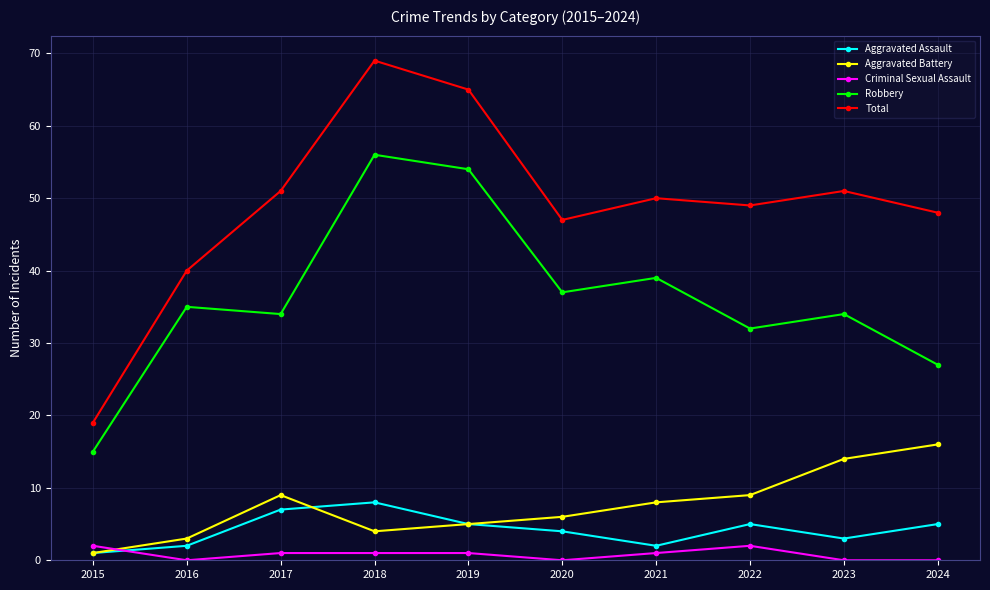

What is the value of the Criminal Sexual Assault point at the 3rd from the left?

1